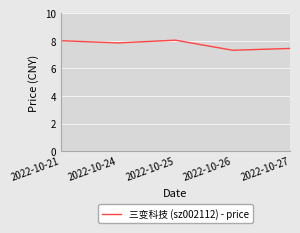

At which label is the value closest to 7?

2022-10-26